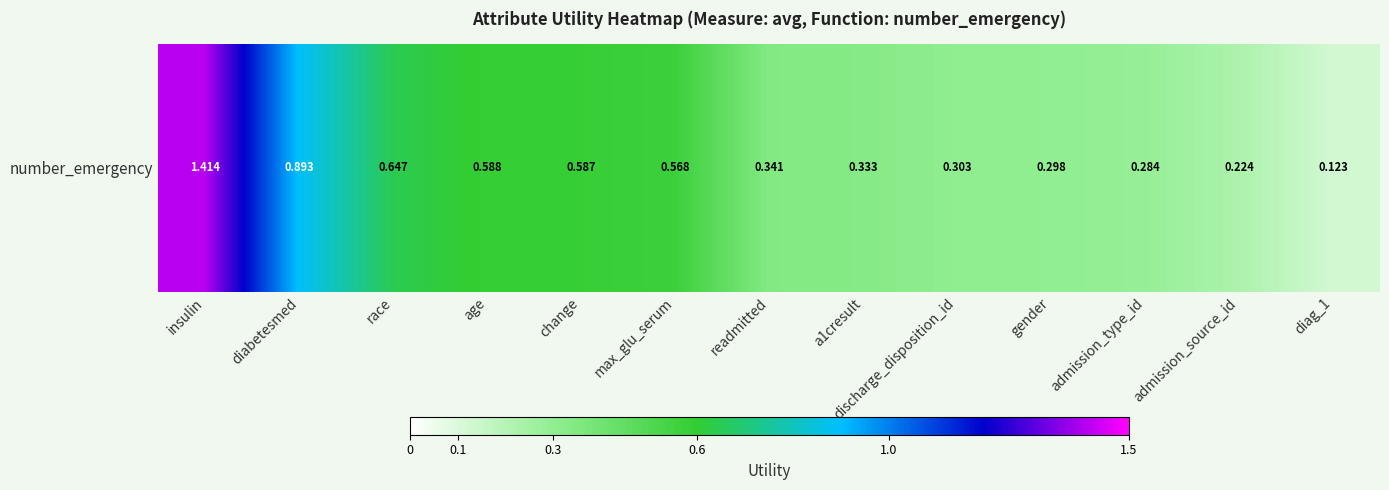

What is the difference between the maximum and minimum values?

1.3